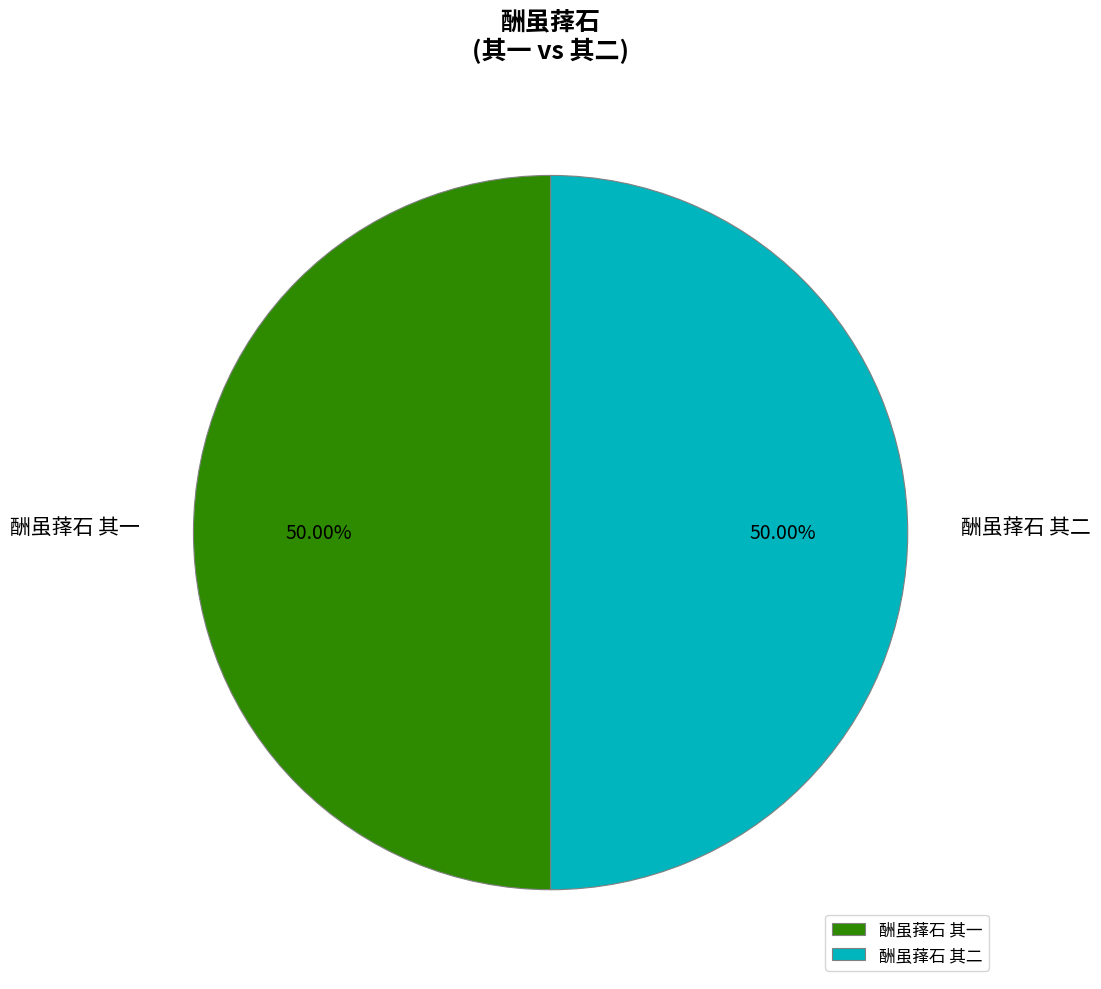

How many segments does this pie chart have?

2